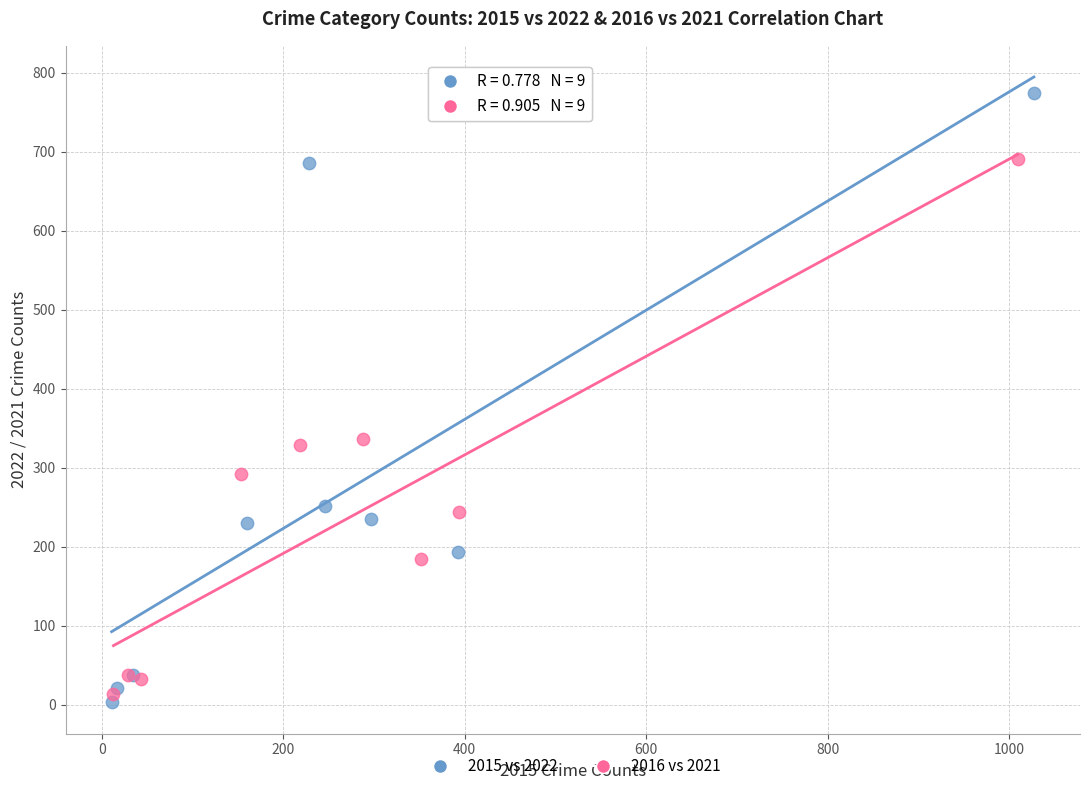

Which series contains the highest Y value?

2015 vs 2022